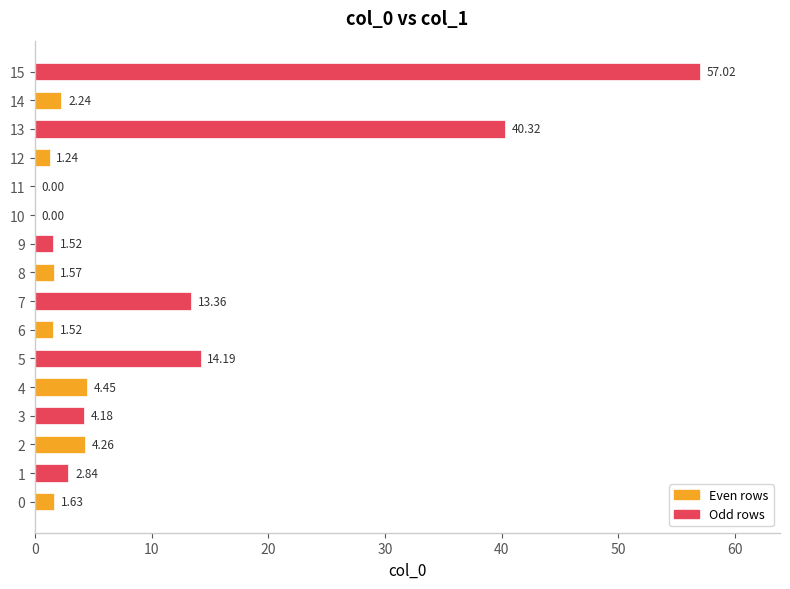

What is the greatest value displayed?

57.0